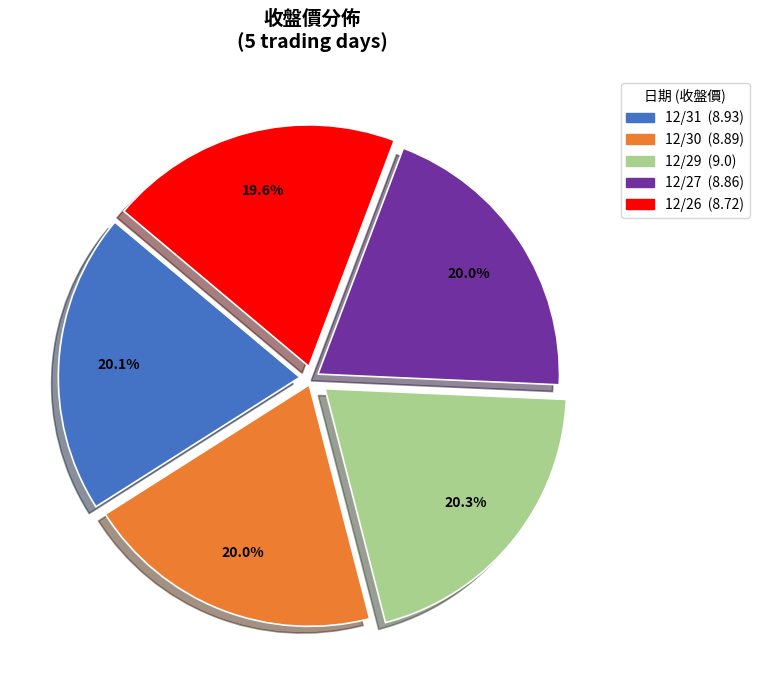

Combined, do 12/31 and 12/26 account for over 50%?

No